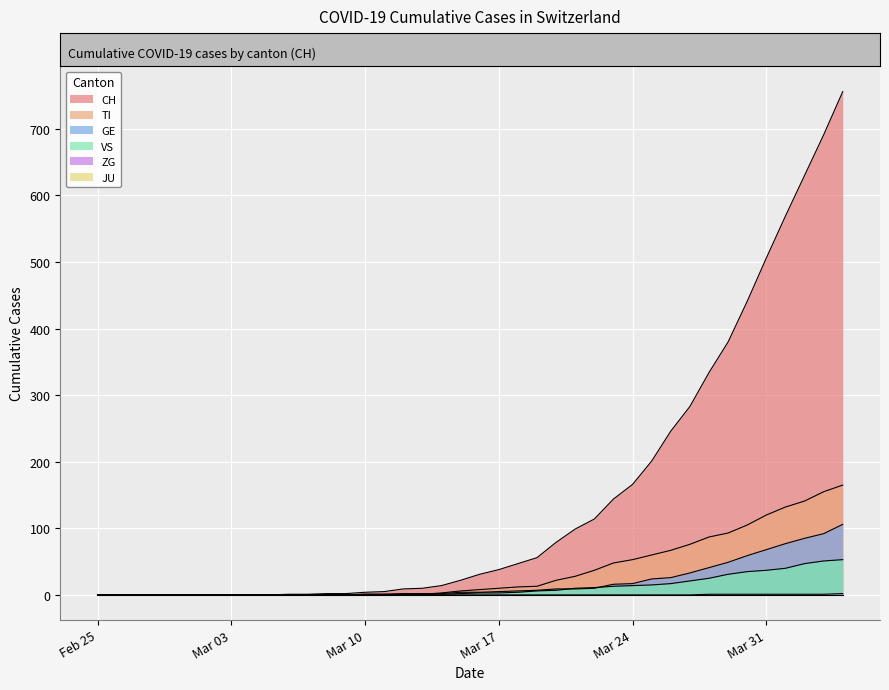

What is the value of the CH point at the 11th from the left?

1